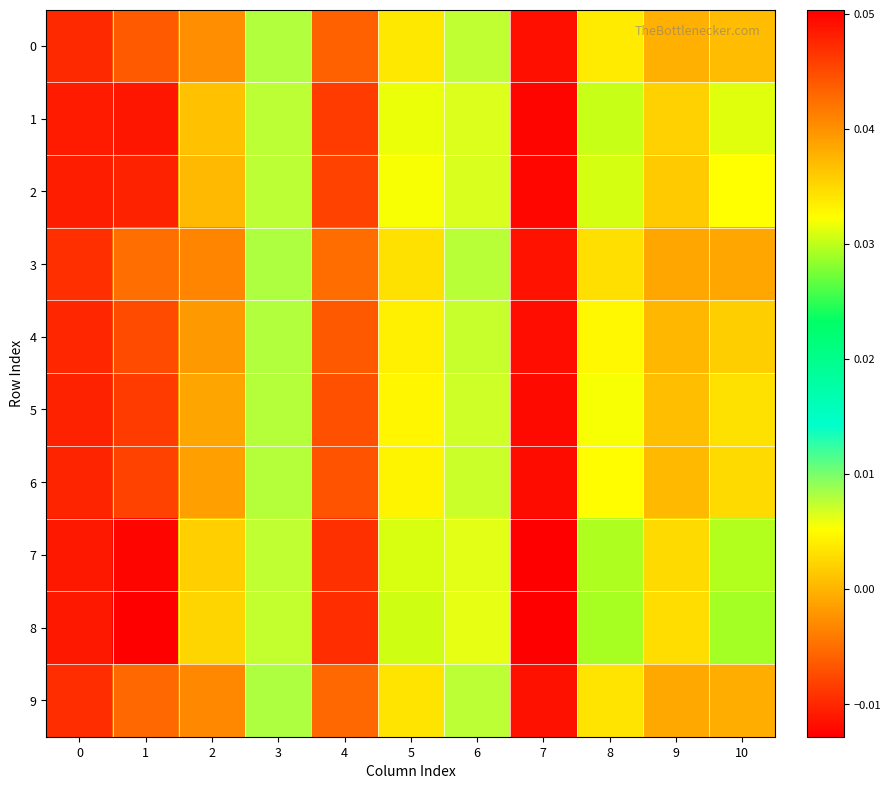

Reading right to left, transcribe all the data shown in this chart.

0: 10=0.0	9=-0.0	8=0.0	7=-0.0	6=0.0	5=0.0	4=-0.0	3=0.0	2=0.0	1=0.0	0=0.0
1: 10=0.0	9=0.0	8=0.0	7=-0.0	6=0.0	5=0.0	4=-0.0	3=0.0	2=0.0	1=0.0	0=0.0
2: 10=0.0	9=0.0	8=0.0	7=-0.0	6=0.0	5=0.0	4=-0.0	3=0.0	2=0.0	1=0.0	0=0.0
3: 10=0.0	9=-0.0	8=0.0	7=-0.0	6=0.0	5=0.0	4=-0.0	3=0.0	2=0.0	1=0.0	0=0.0
4: 10=0.0	9=0.0	8=0.0	7=-0.0	6=0.0	5=0.0	4=-0.0	3=0.0	2=0.0	1=0.0	0=0.0
5: 10=0.0	9=0.0	8=0.0	7=-0.0	6=0.0	5=0.0	4=-0.0	3=0.0	2=0.0	1=0.0	0=0.0
6: 10=0.0	9=0.0	8=0.0	7=-0.0	6=0.0	5=0.0	4=-0.0	3=0.0	2=0.0	1=0.0	0=0.0
7: 10=0.0	9=0.0	8=0.0	7=-0.0	6=0.0	5=0.0	4=-0.0	3=0.0	2=0.0	1=0.0	0=0.0
8: 10=0.0	9=0.0	8=0.0	7=-0.0	6=0.0	5=0.0	4=-0.0	3=0.0	2=0.0	1=0.1	0=0.0
9: 10=0.0	9=-0.0	8=0.0	7=-0.0	6=0.0	5=0.0	4=-0.0	3=0.0	2=0.0	1=0.0	0=0.0